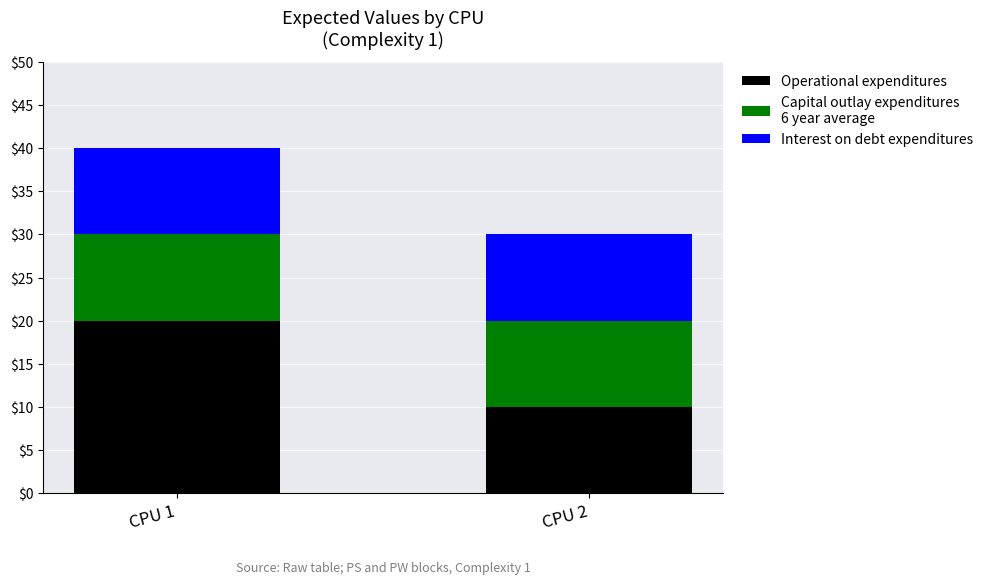

At which category is the sum across all series the highest?

CPU 1